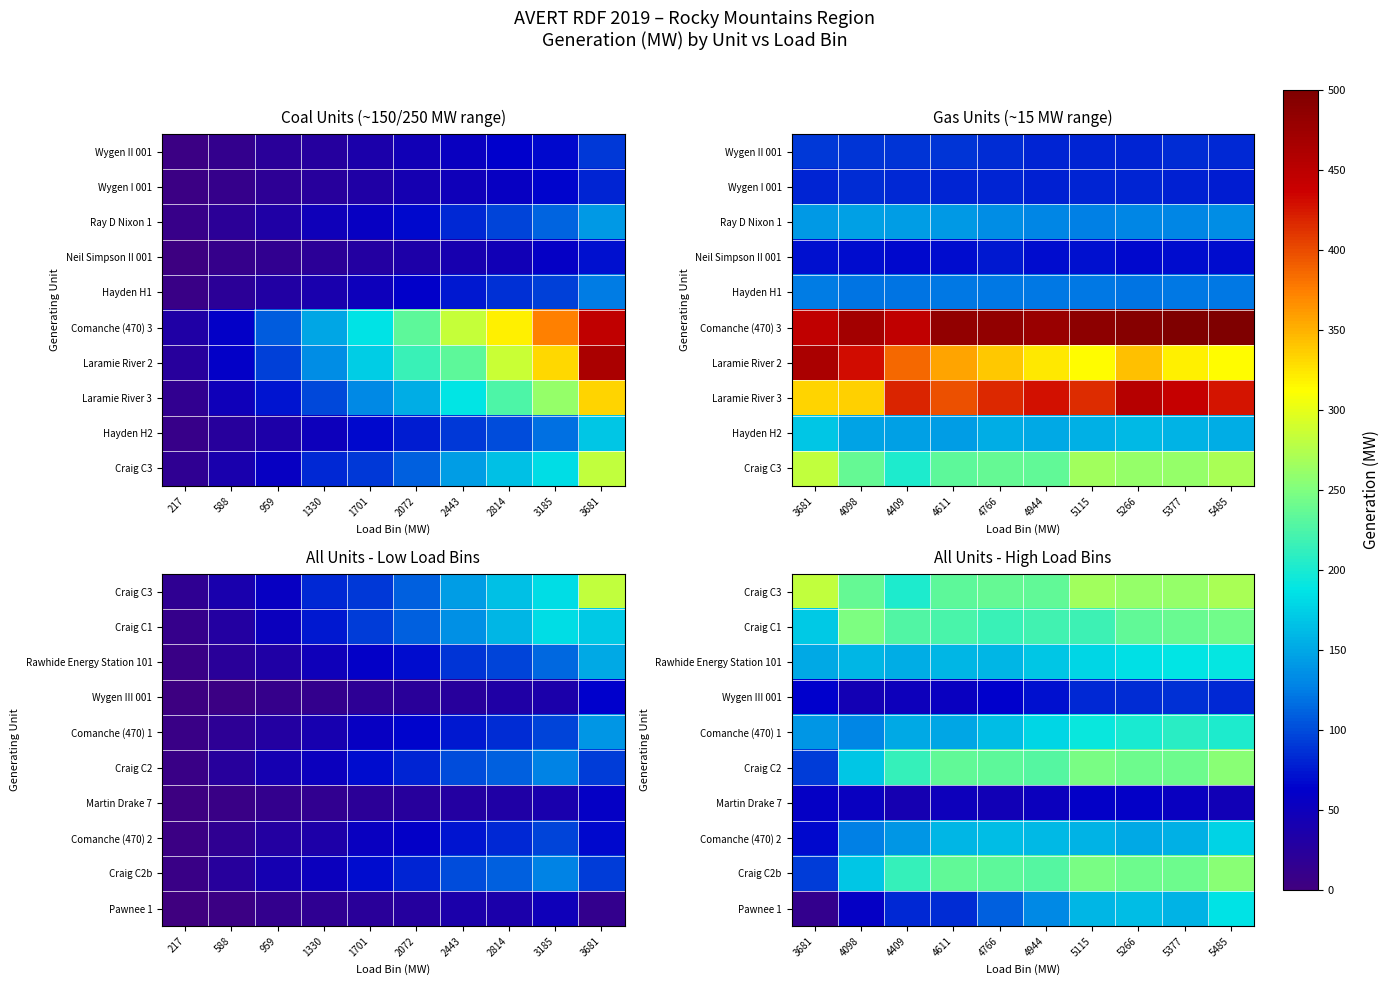

At which category is the sum across all series the highest?

5485